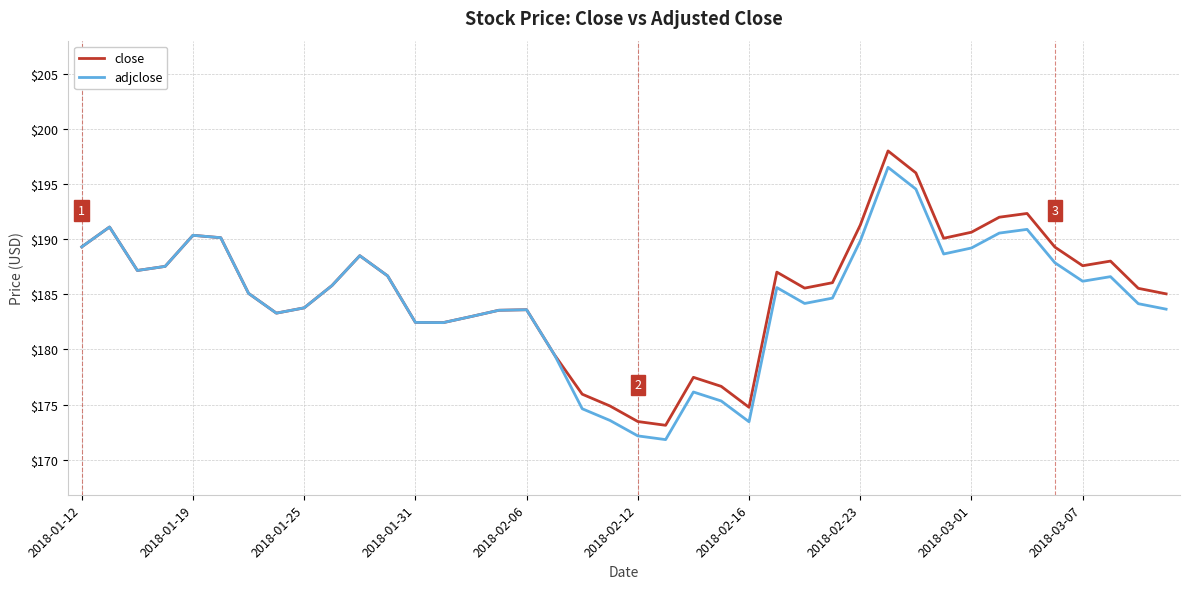

What is the lowest value of the close series?

173.1